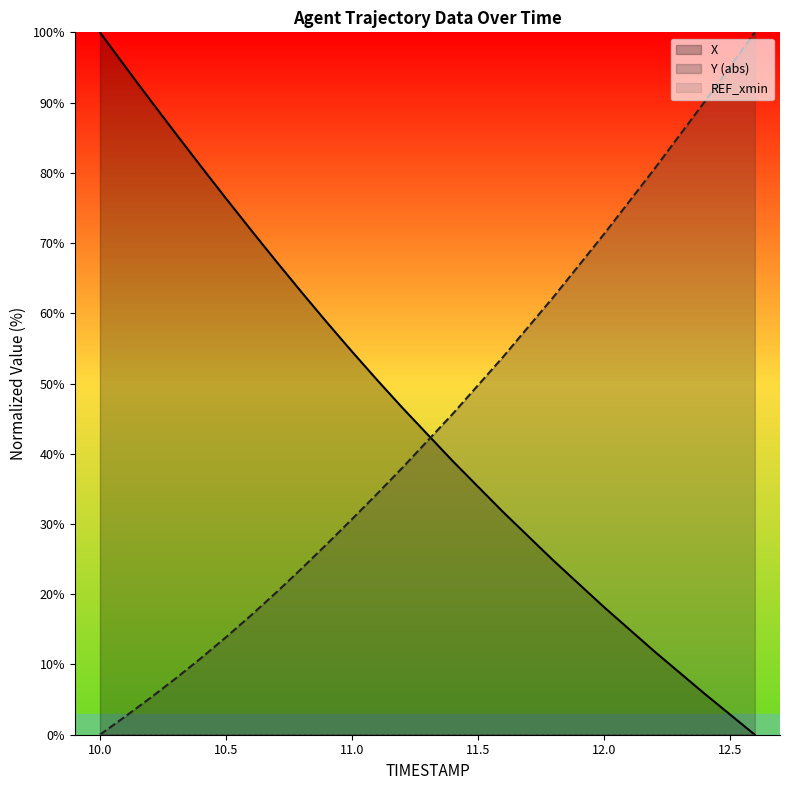

How many times do Y (abs) and X cross each other?

1